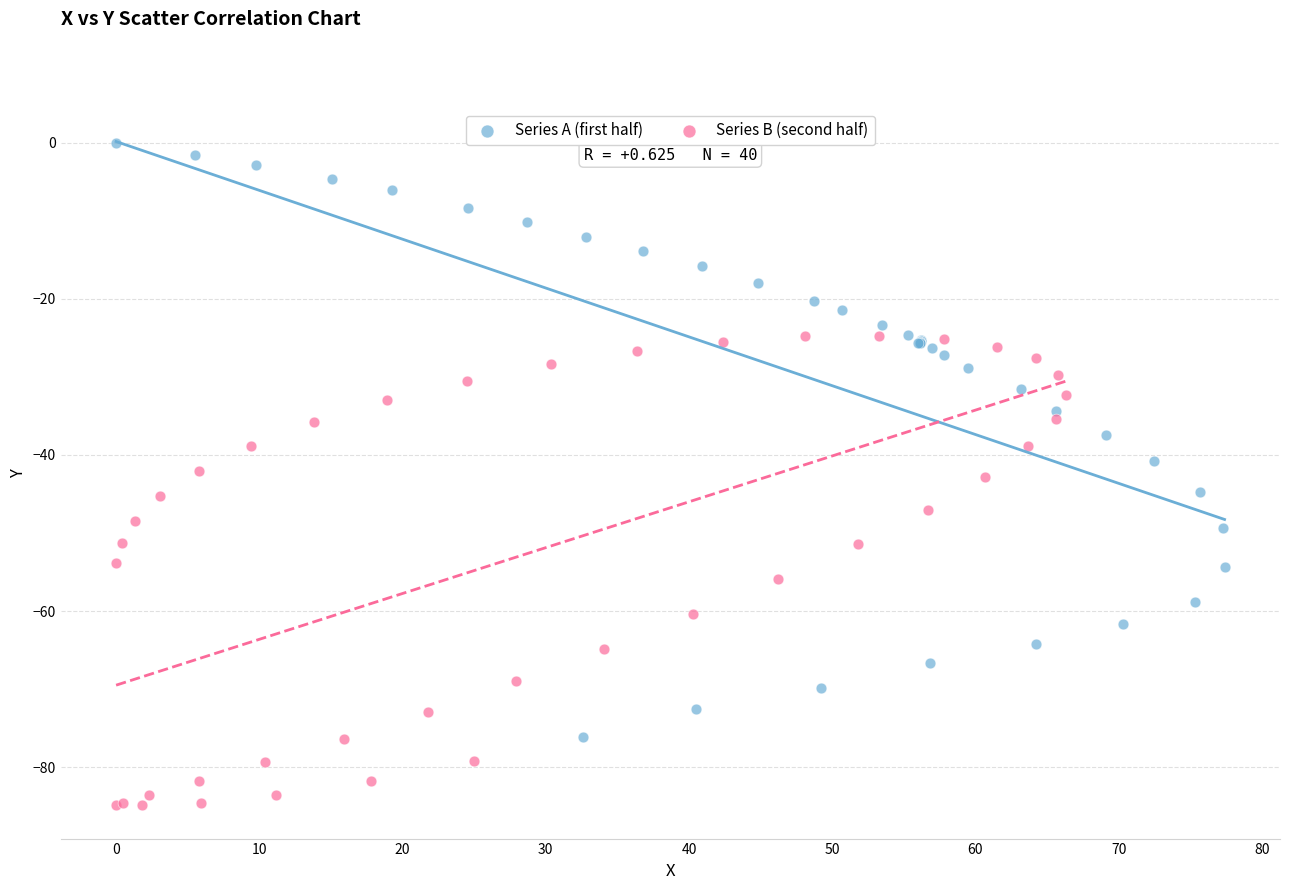

Which series reaches the minimum Y coordinate?

Series B (second half)